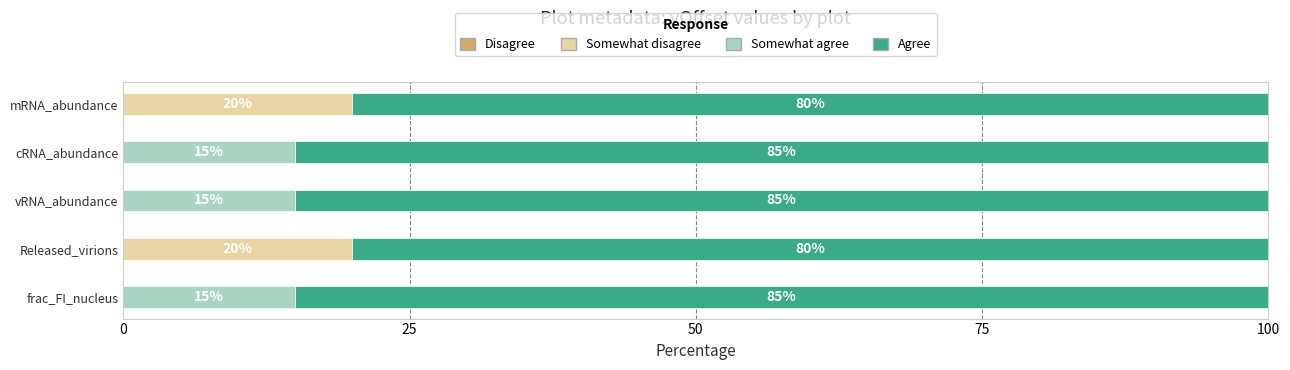

The value of Somewhat disagree at Released_virions is 31. True or false?

False